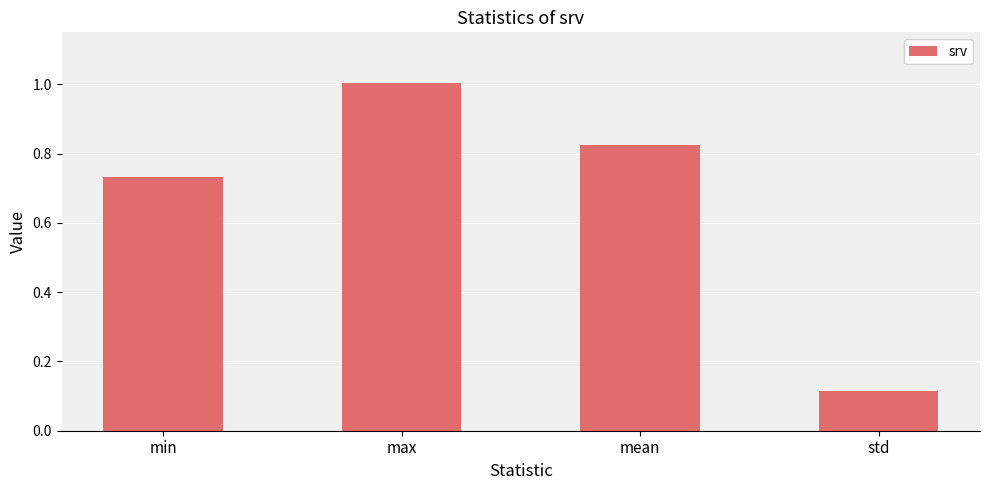

What is the sum of the values at mean and max?

1.8